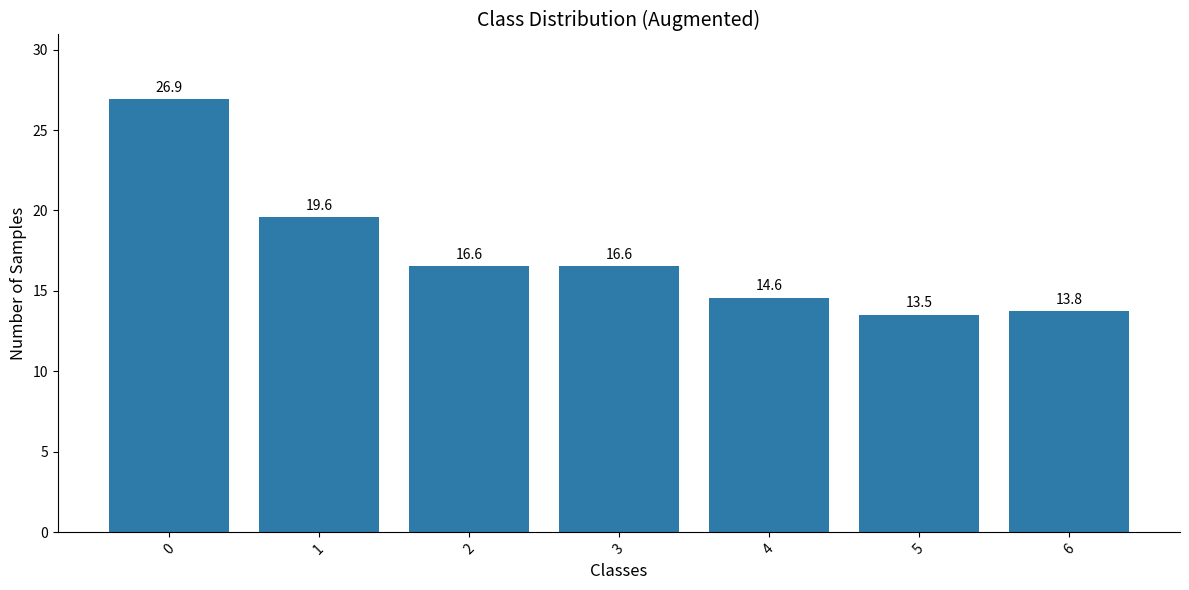

Which label corresponds to the smallest value in the chart?

5